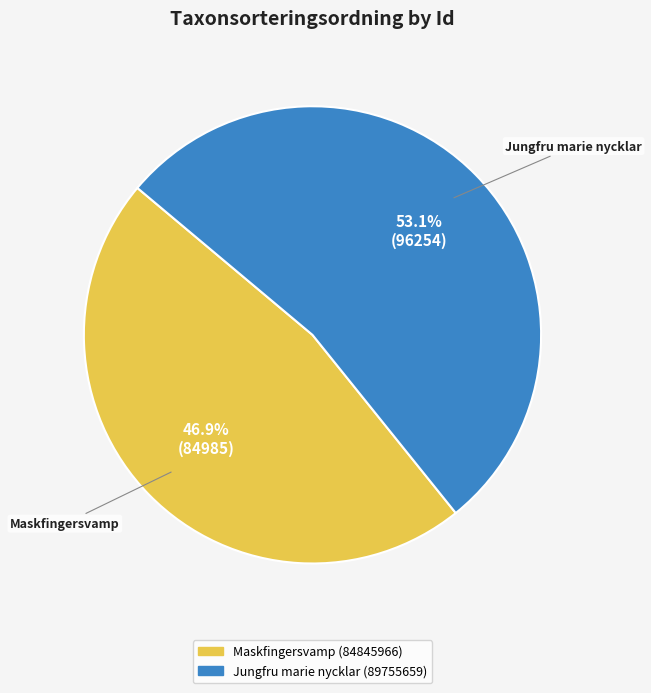

To the nearest percent, what is the difference between the Maskfingersvamp (84845966) and Jungfru marie nycklar (89755659) slice percentages?

6%